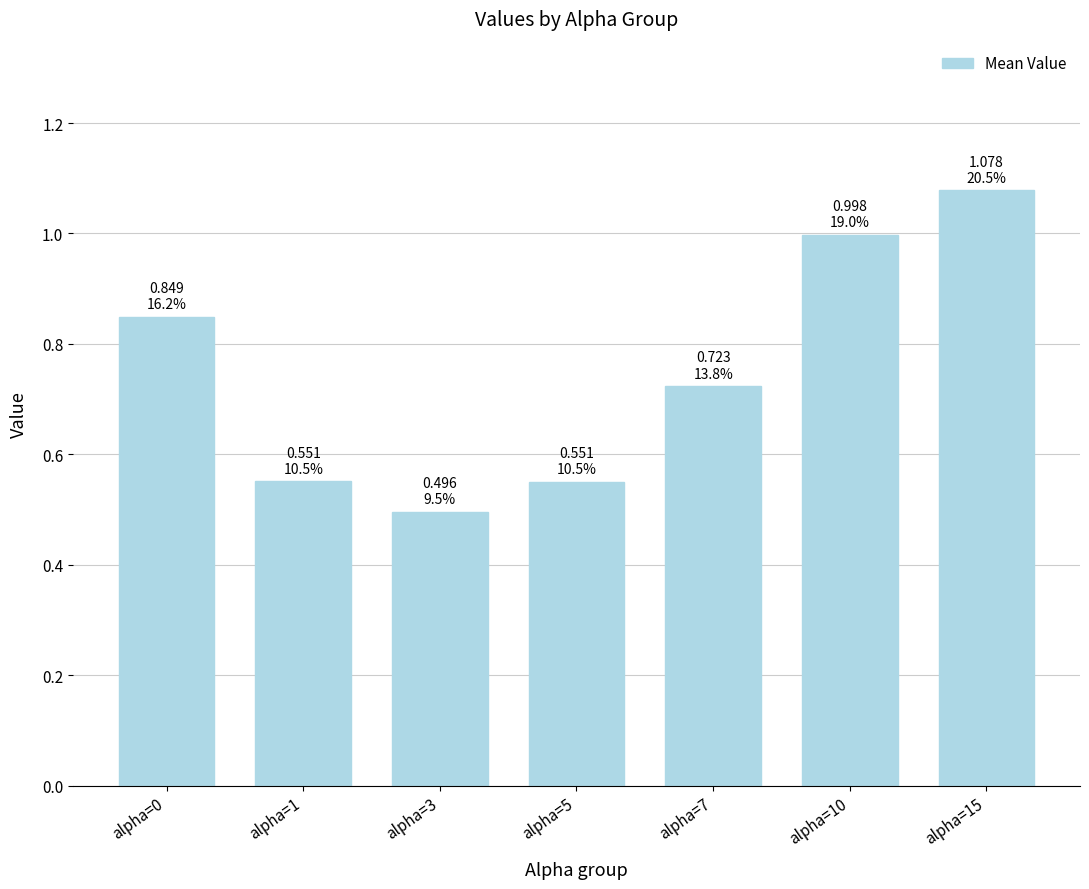

The chart shows a value of 0.5 at alpha=3. True or false?

True